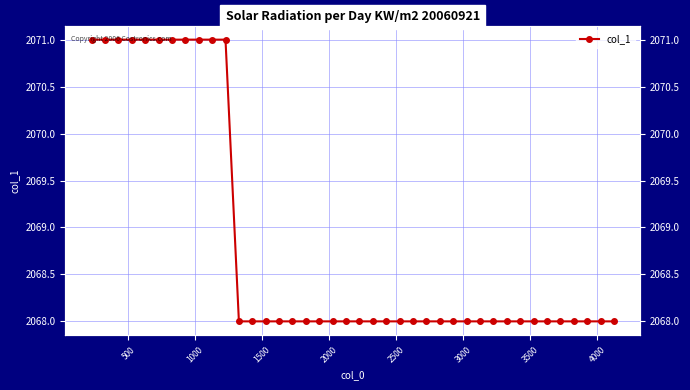

True or false: there are more than 0 points higher than both neighbors.

False